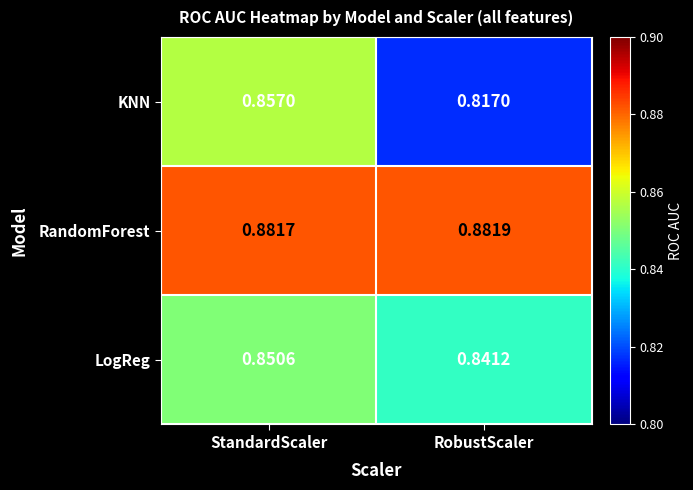

List the series in order of their peak value, highest first.

RandomForest, KNN, LogReg